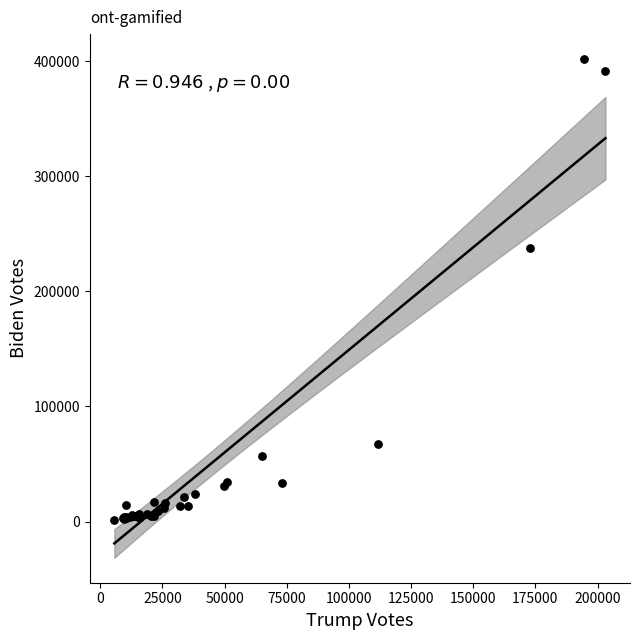

What Y value in the scatter plot is closest to 201848?

238101